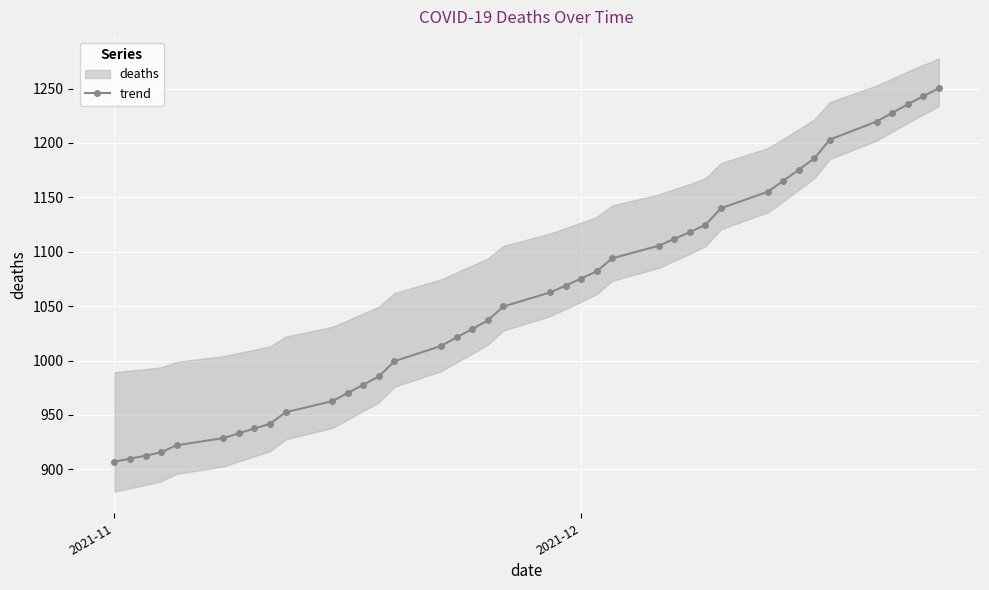

How many data points in trend are above 1062?

20